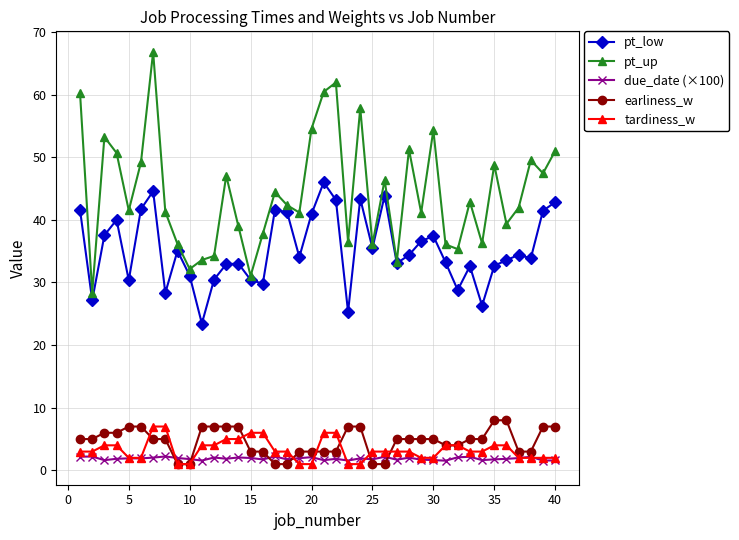

True or false: due_date (×100) and pt_up cross at least once.

False